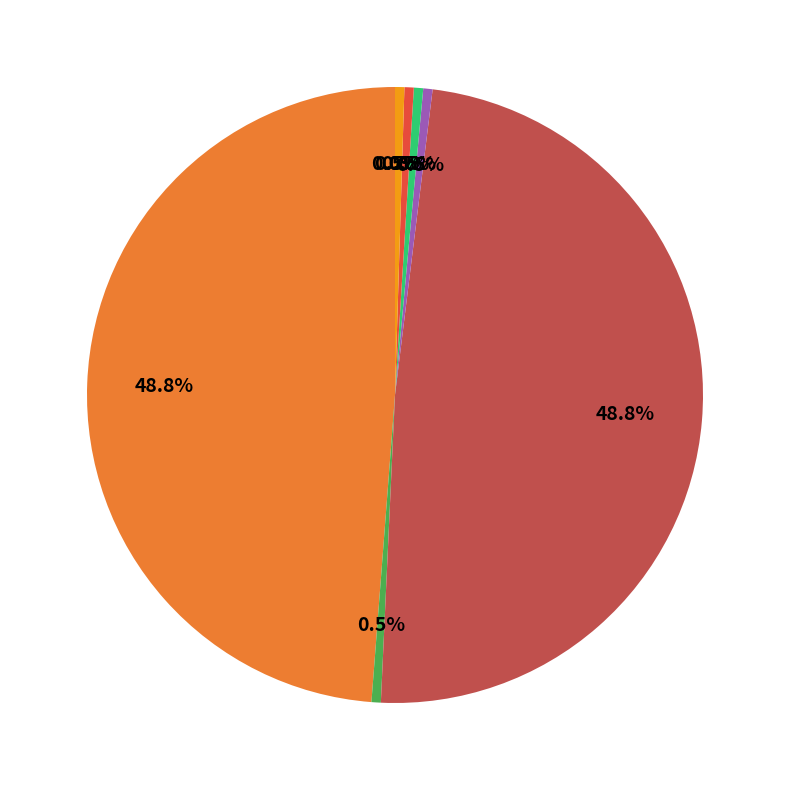

Is there a majority slice in this chart?

No